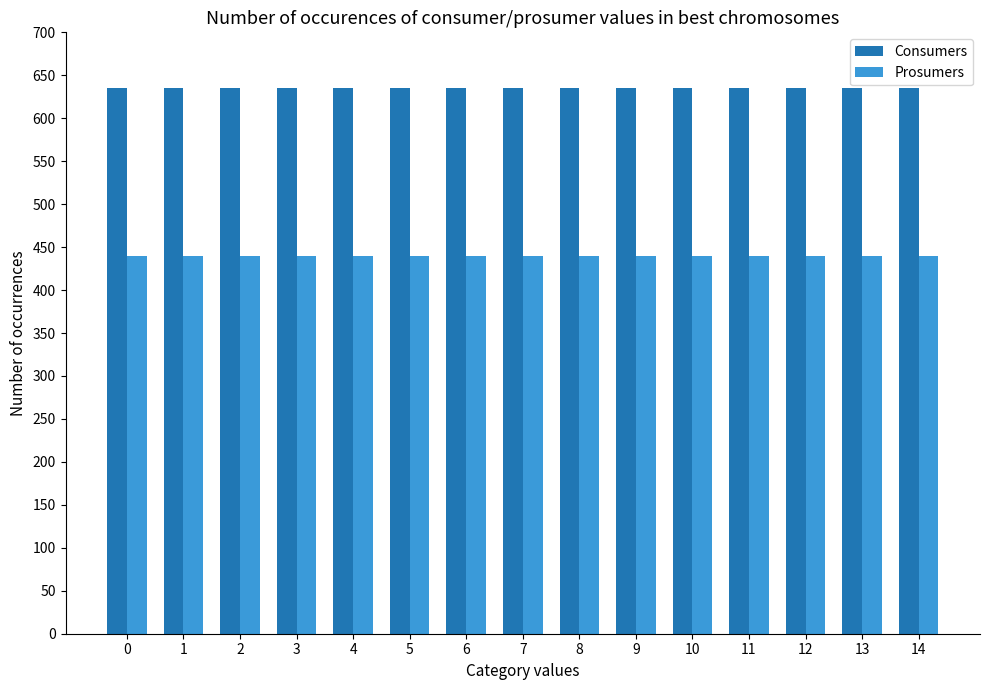

Rank the series by their maximum value, from lowest to highest.

Prosumers, Consumers